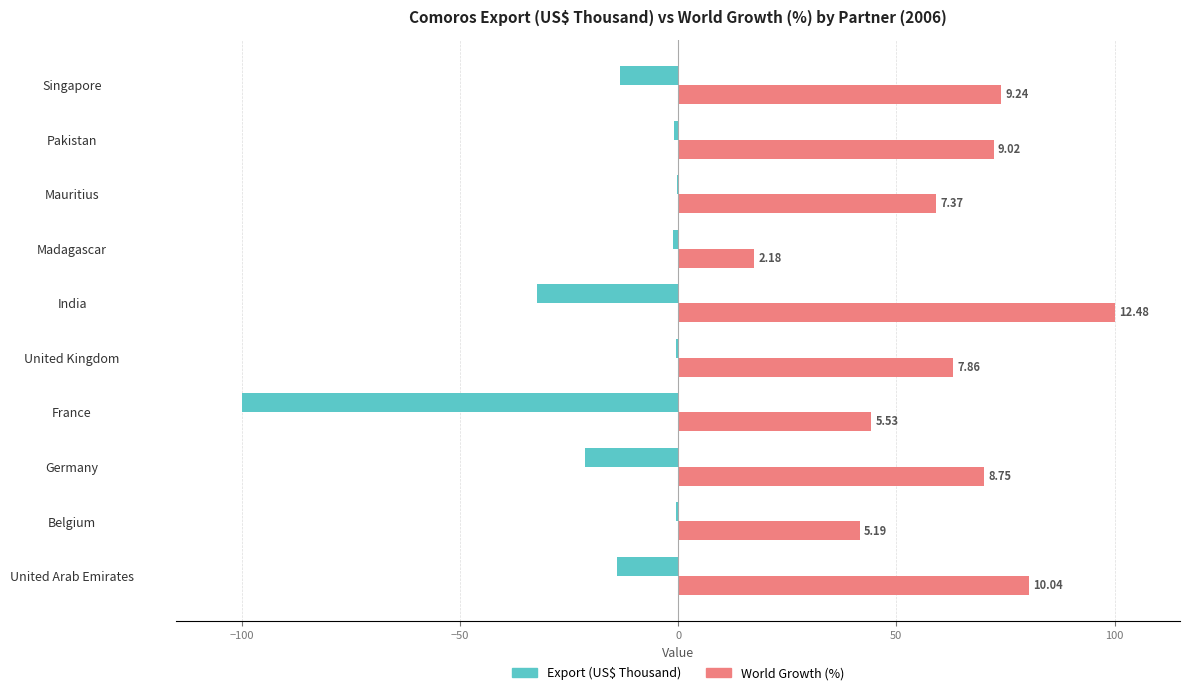

What are all the series names shown in the legend?

Export (US$ Thousand), World Growth (%)